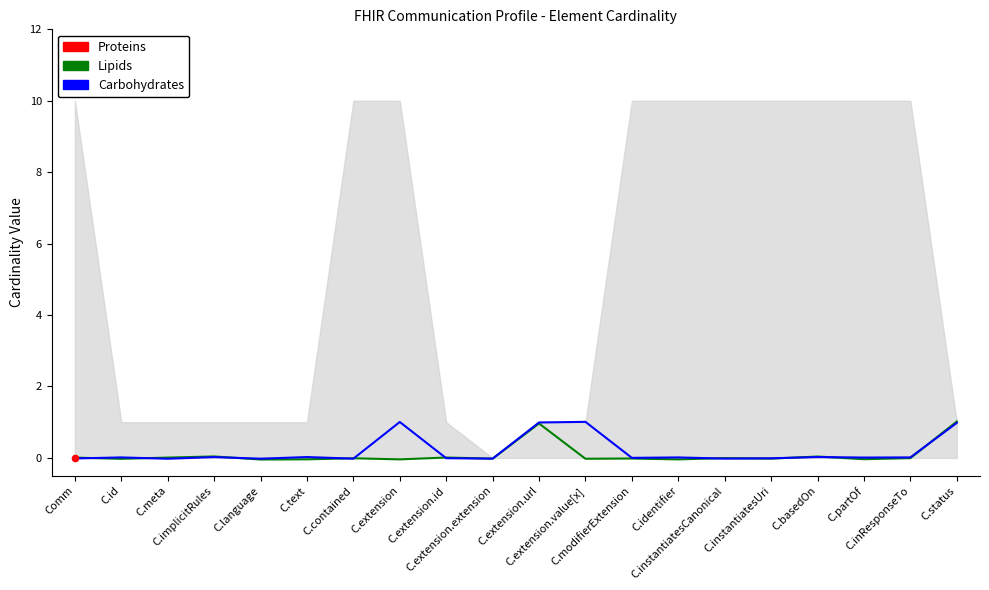

What is the total value across all series at C.language?

-0.1